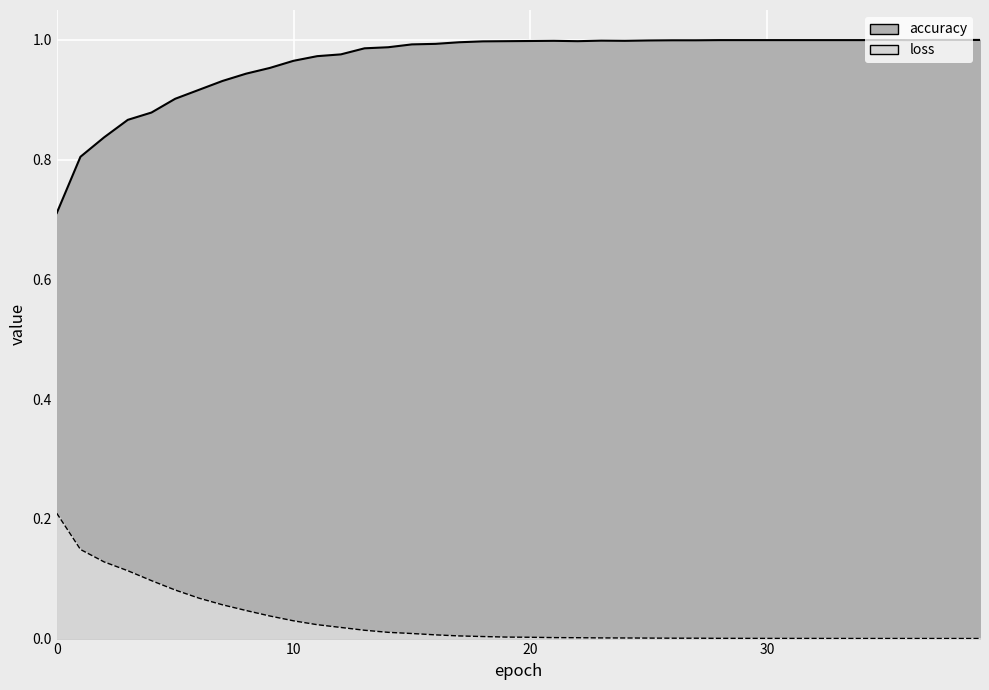

At which label does loss_line reach its minimum?

38